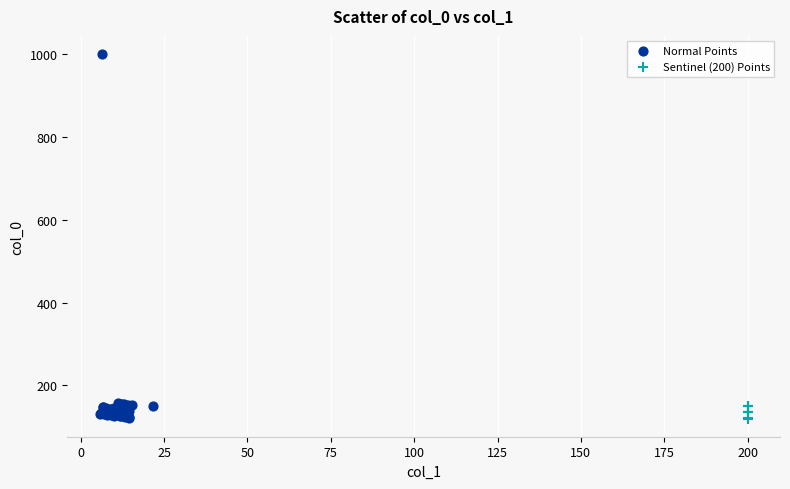

Which series reaches the maximum Y coordinate?

Normal Points